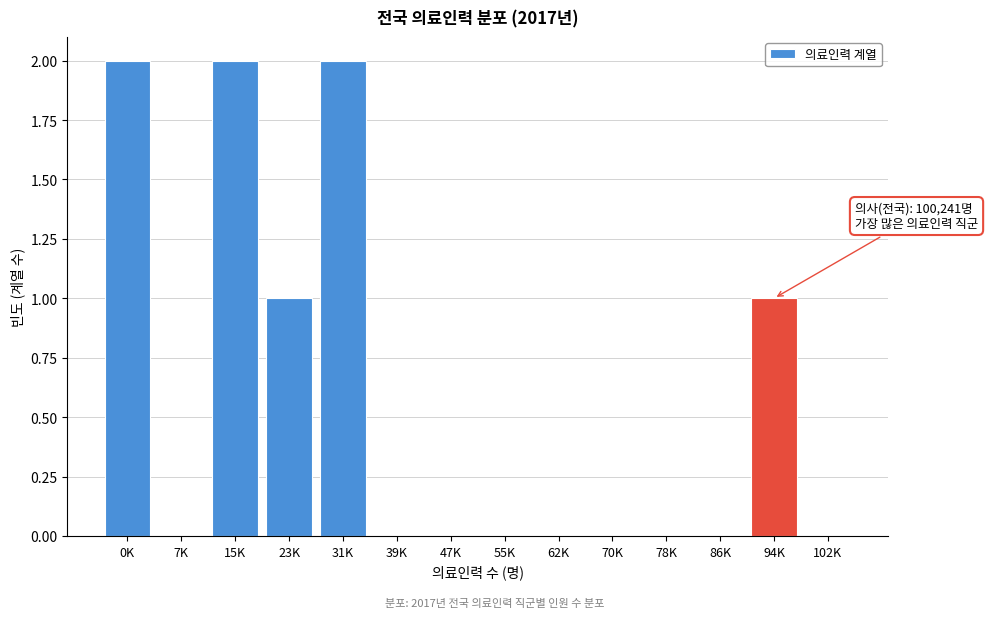

Reading right to left, extract all data points from this chart.

102K=0	94K=1	86K=0	78K=0	70K=0	62K=0	55K=0	47K=0	39K=0	31K=2	23K=1	15K=2	7K=0	0K=2